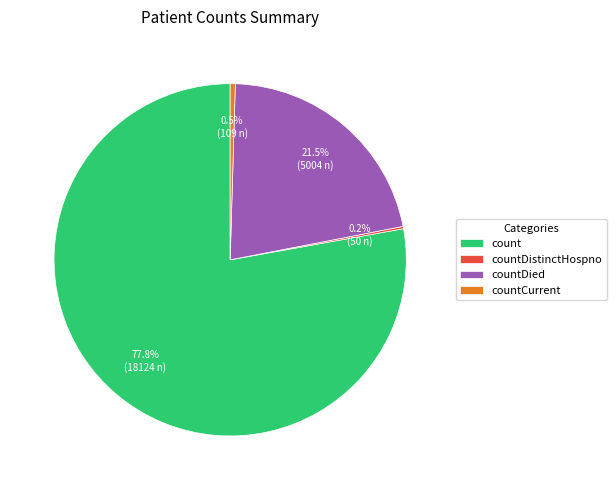

How much of the chart is everything except countCurrent?

99.5%